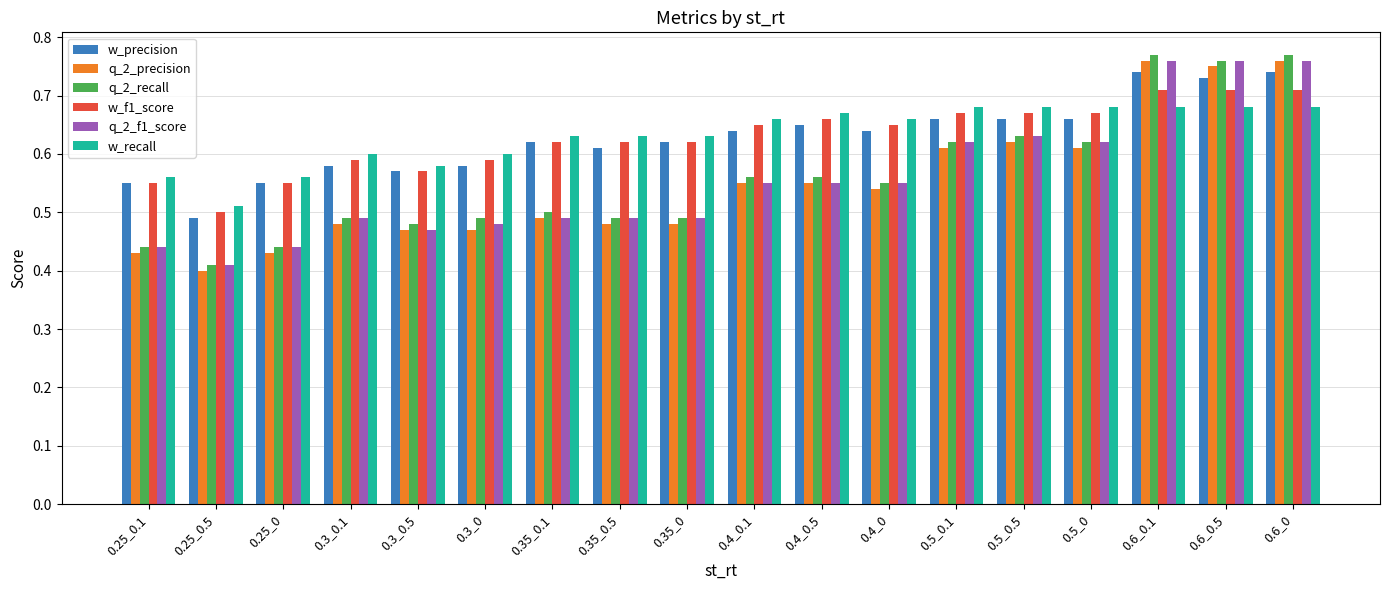

What is the label of the 10th bar from the right?

0.35_0